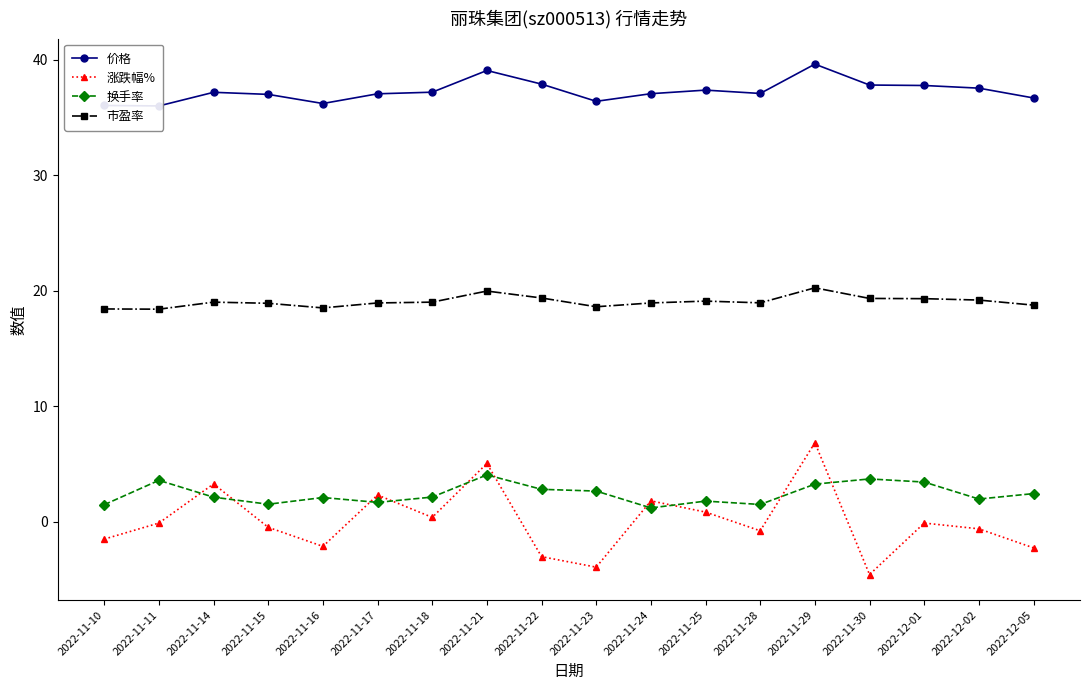

Reading right to left, transcribe all the data shown in this chart.

价格: 2022-12-05=36.7	2022-12-02=37.5	2022-12-01=37.8	2022-11-30=37.8	2022-11-29=39.6	2022-11-28=37.1	2022-11-25=37.4	2022-11-24=37.1	2022-11-23=36.4	2022-11-22=37.9	2022-11-21=39.1	2022-11-18=37.2	2022-11-17=37.1	2022-11-16=36.2	2022-11-15=37.0	2022-11-14=37.2	2022-11-11=36.0	2022-11-10=36.0
涨跌幅%: 2022-12-05=-2.3	2022-12-02=-0.6	2022-12-01=-0.1	2022-11-30=-4.6	2022-11-29=6.8	2022-11-28=-0.8	2022-11-25=0.8	2022-11-24=1.8	2022-11-23=-3.9	2022-11-22=-3.0	2022-11-21=5.0	2022-11-18=0.4	2022-11-17=2.3	2022-11-16=-2.1	2022-11-15=-0.5	2022-11-14=3.3	2022-11-11=-0.1	2022-11-10=-1.5
换手率: 2022-12-05=2.4	2022-12-02=2.0	2022-12-01=3.4	2022-11-30=3.7	2022-11-29=3.3	2022-11-28=1.5	2022-11-25=1.8	2022-11-24=1.2	2022-11-23=2.7	2022-11-22=2.8	2022-11-21=4.1	2022-11-18=2.1	2022-11-17=1.7	2022-11-16=2.1	2022-11-15=1.5	2022-11-14=2.1	2022-11-11=3.6	2022-11-10=1.5
市盈率: 2022-12-05=18.8	2022-12-02=19.2	2022-12-01=19.3	2022-11-30=19.3	2022-11-29=20.3	2022-11-28=19.0	2022-11-25=19.1	2022-11-24=18.9	2022-11-23=18.6	2022-11-22=19.4	2022-11-21=20.0	2022-11-18=19.0	2022-11-17=18.9	2022-11-16=18.5	2022-11-15=18.9	2022-11-14=19.0	2022-11-11=18.4	2022-11-10=18.4